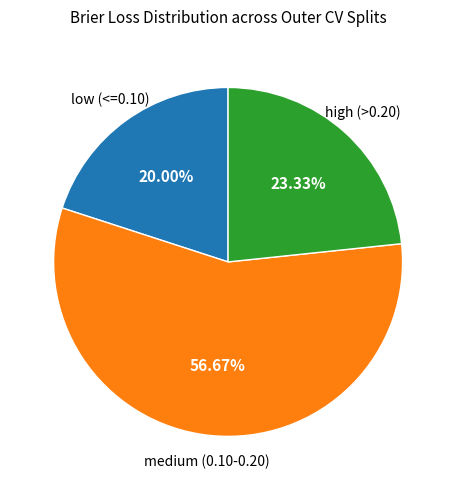

Count the number of slices in the pie.

3